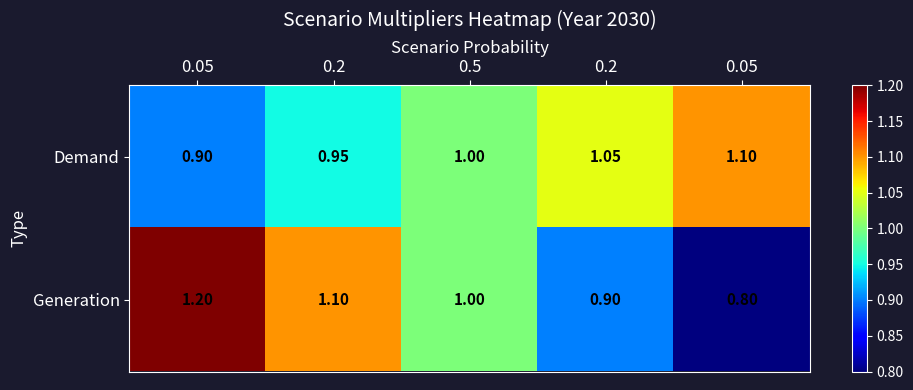

Reading left to right, list all the values displayed in this chart.

Demand: 0.05=0.9	0.2=0.9	0.5=1.0	0.2=1.1	0.05=1.1
Generation: 0.05=1.2	0.2=1.1	0.5=1.0	0.2=0.9	0.05=0.8